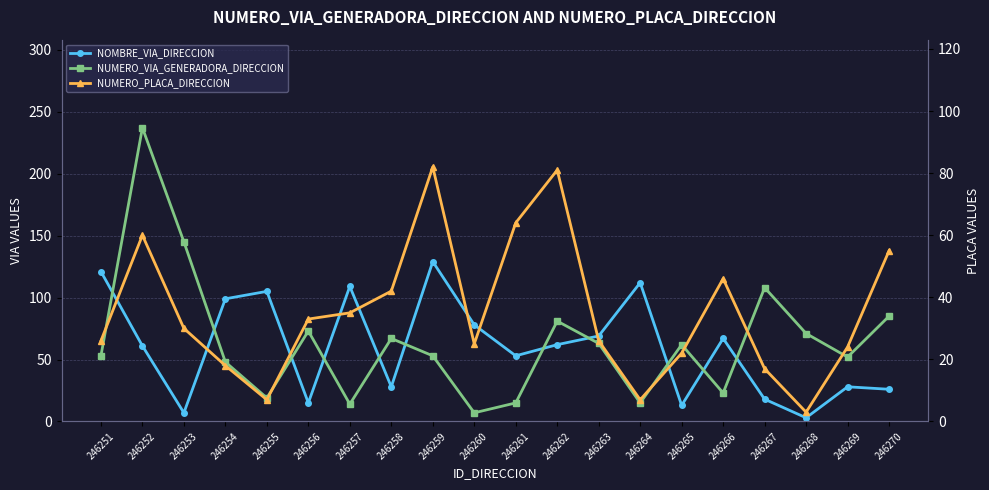

How many categories are shown in the chart?

20